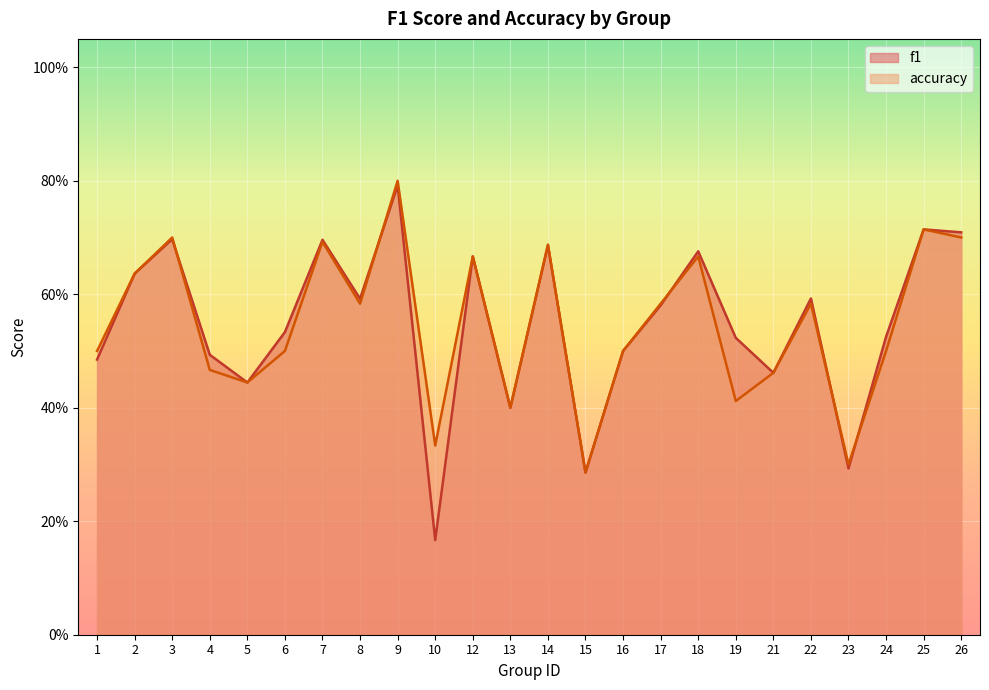

What is the difference between the second highest and minimum values in the accuracy series?

0.4